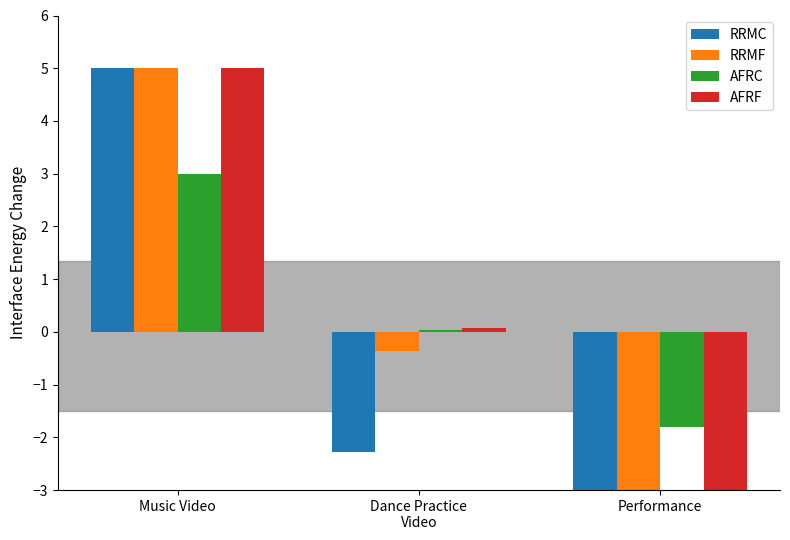

What is the difference between the second highest and minimum values in the RRMF series?

2.6